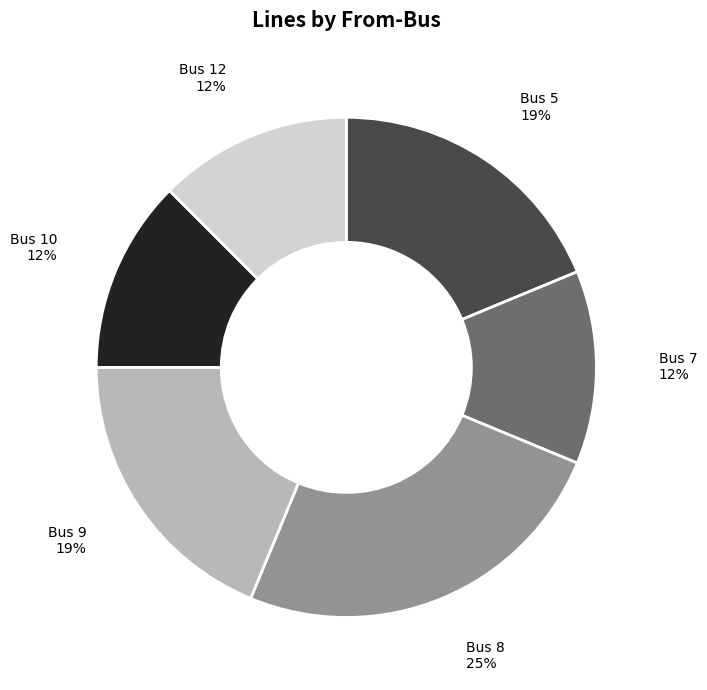

To the nearest percent, what is the average slice percentage?

17%